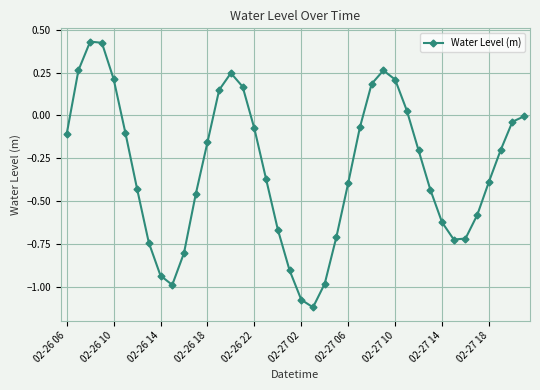

True or false: there are more than 2 points higher than both neighbors.

True